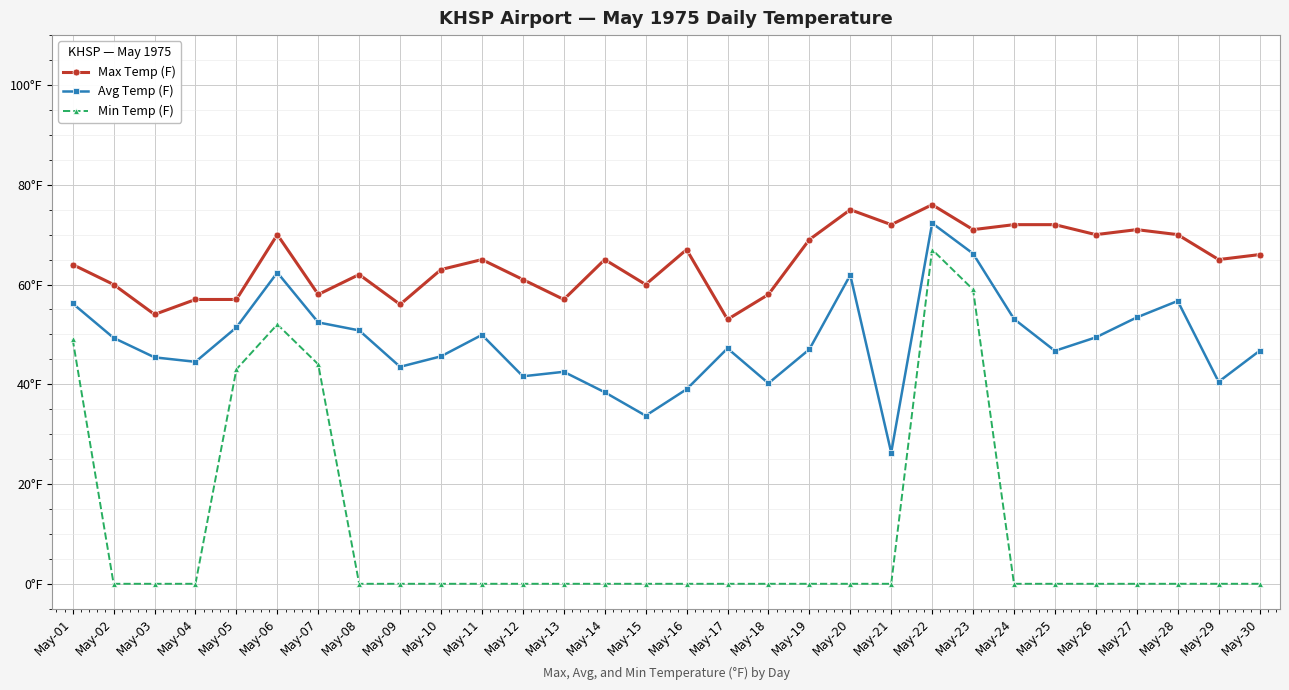

At which category does Avg Temp (F) reach its first local peak?

May-06